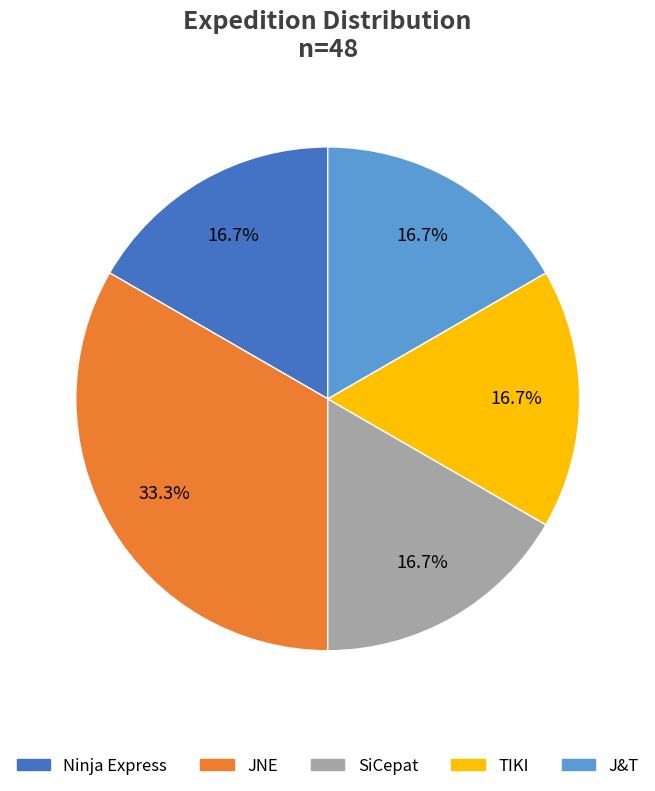

To the nearest percent, what percentage of the pie is J&T?

17%